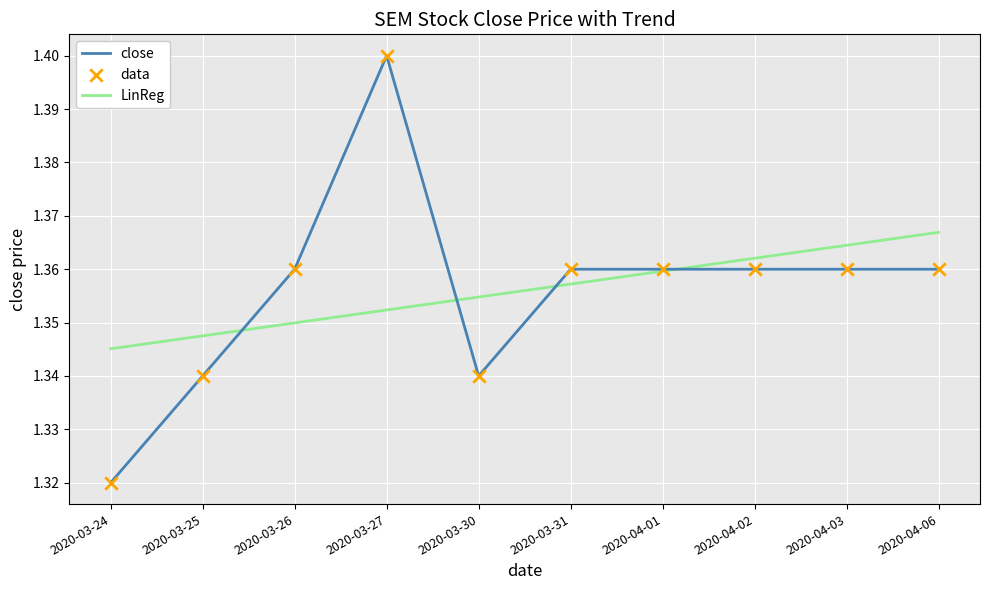

Which series changed the most between 2020-03-24 and 2020-04-03?

close